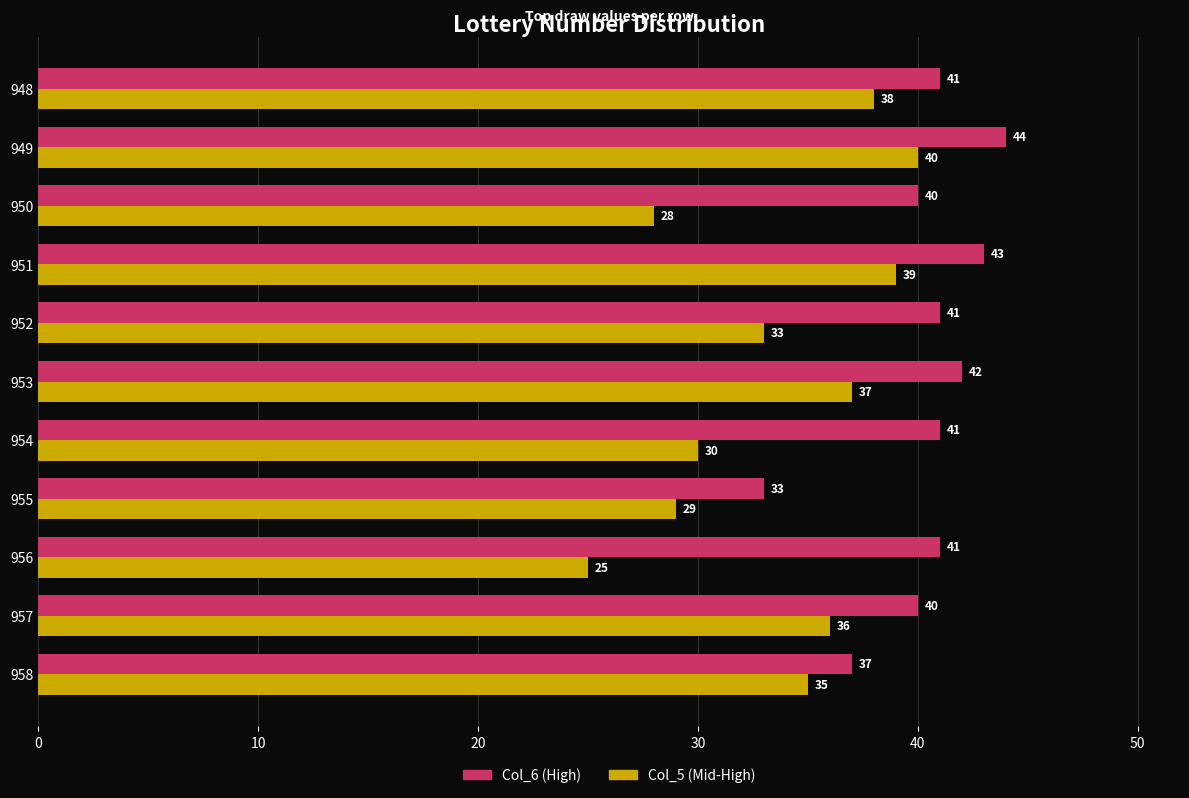

List the series in order of their overall mean, lowest first.

Col_5 (Mid-High), Col_6 (High)